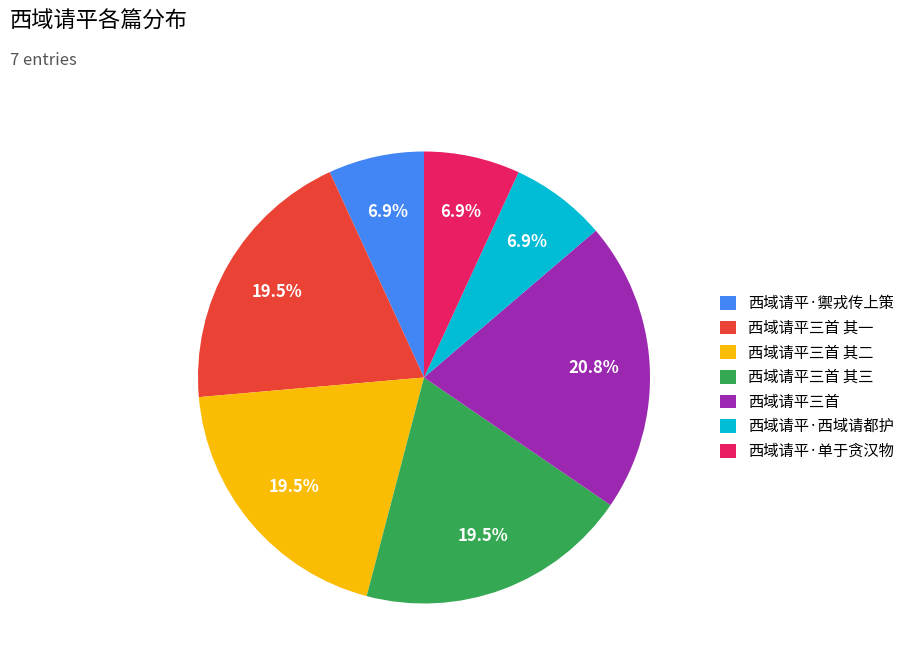

Do 西域请平三首 其一 and 西域请平三首 其二 together represent more than half of the pie?

No